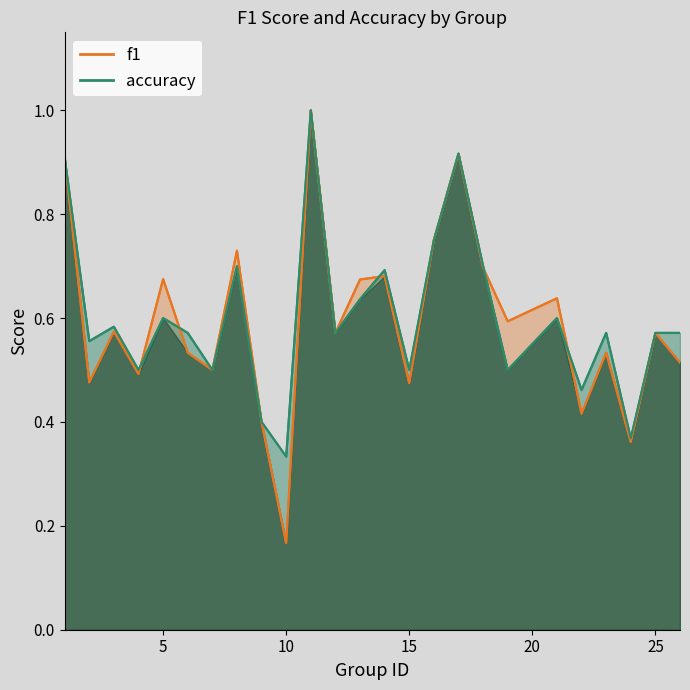

At 9, list the series in order from largest to smallest.

f1, accuracy